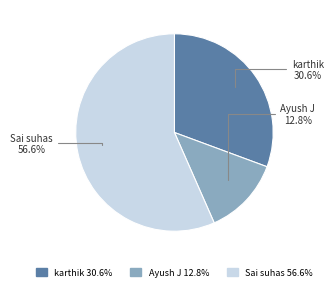

True or false: karthik accounts for 22% of the total.

False